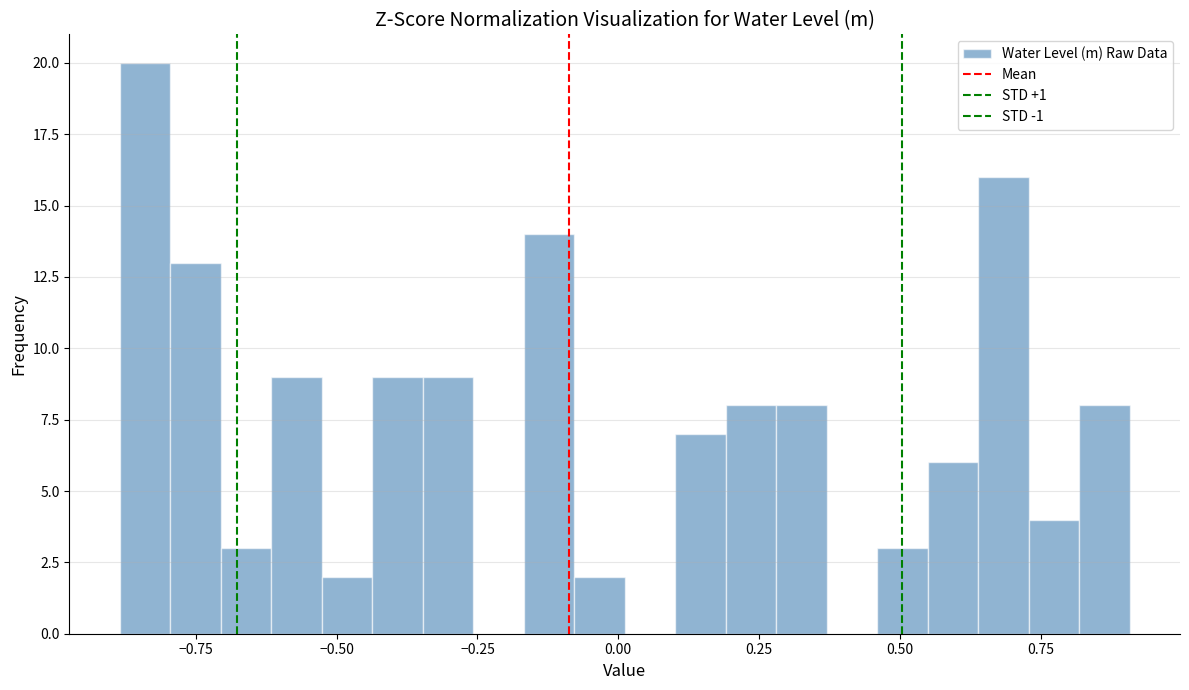

Read against the x-axis, roughly where is the centre of the tallest bar?

-0.85